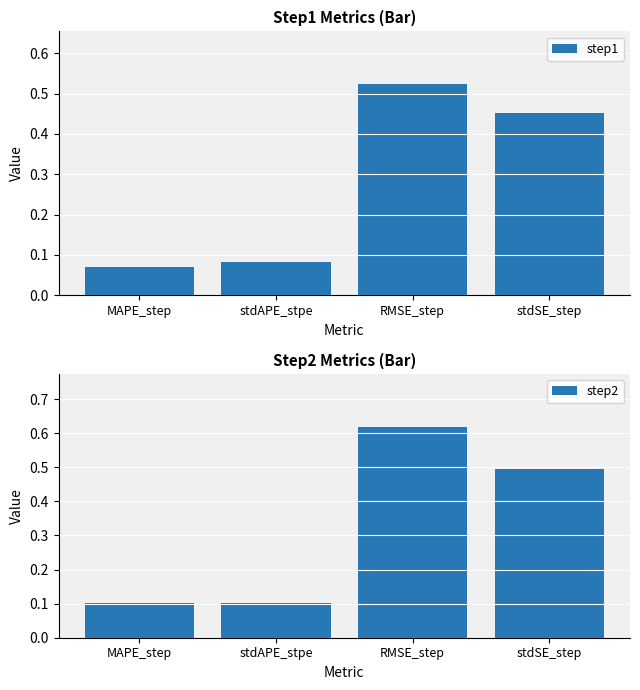

What is the difference between the second highest and minimum values in the step2 series?

0.4